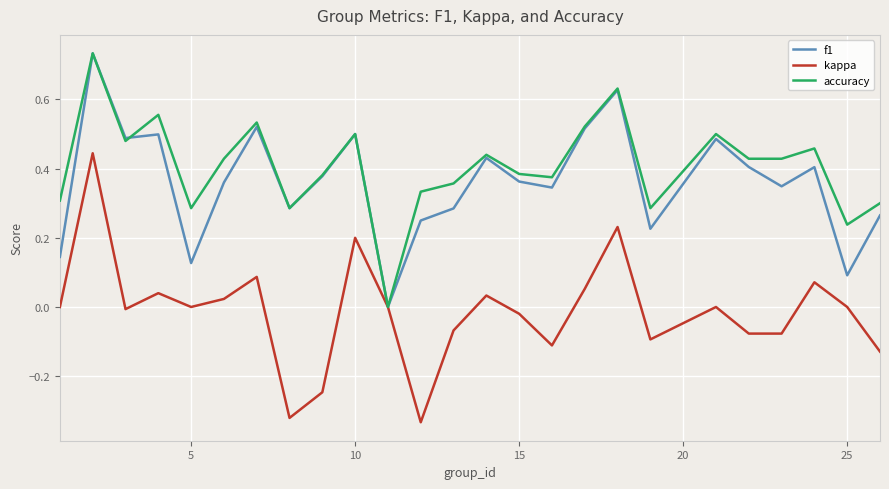

Does the chart display data point markers on the line(s)?

No